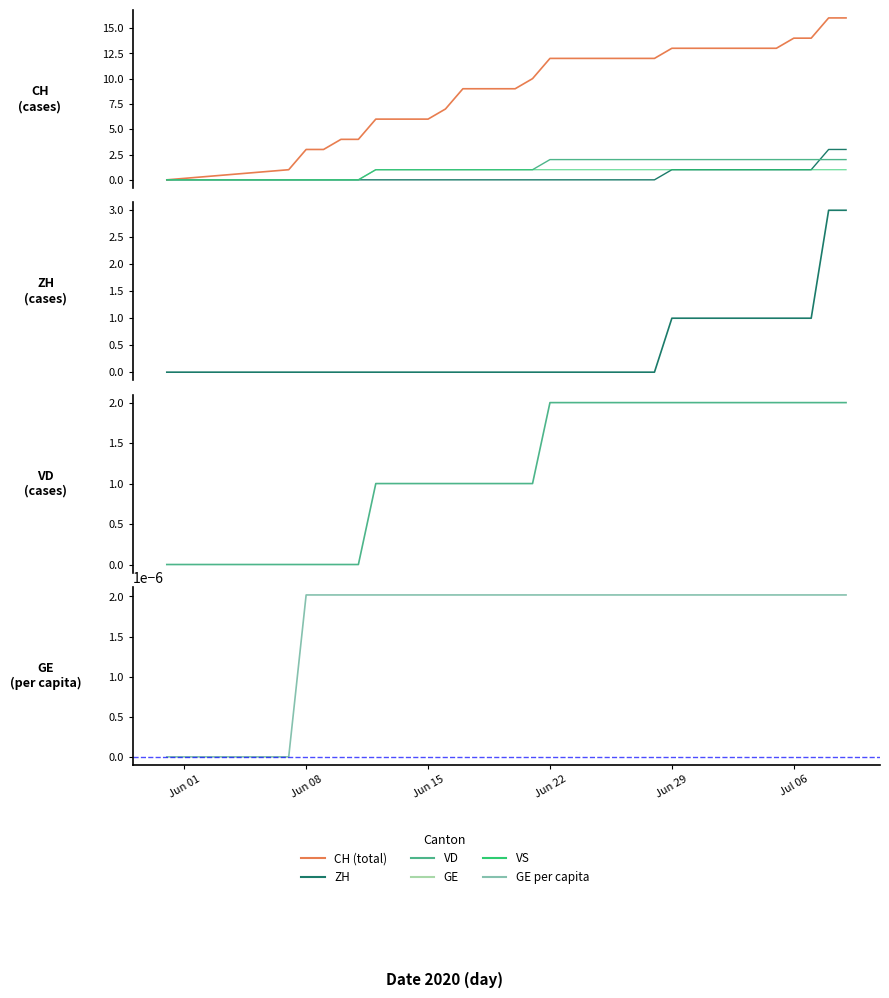

Does the chart display data point markers on the line(s)?

No